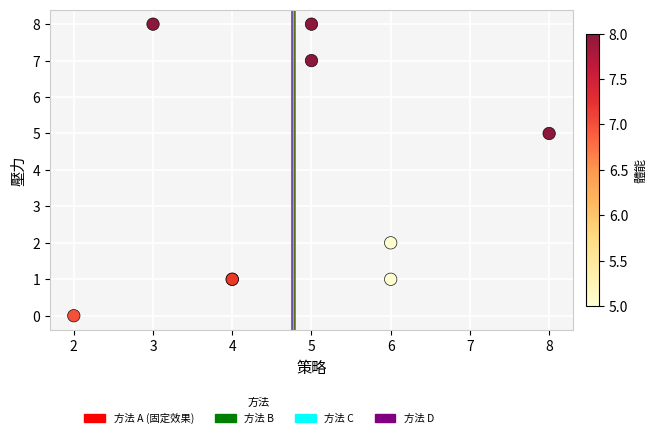

What Y value in the scatter plot is closest to 4?

5